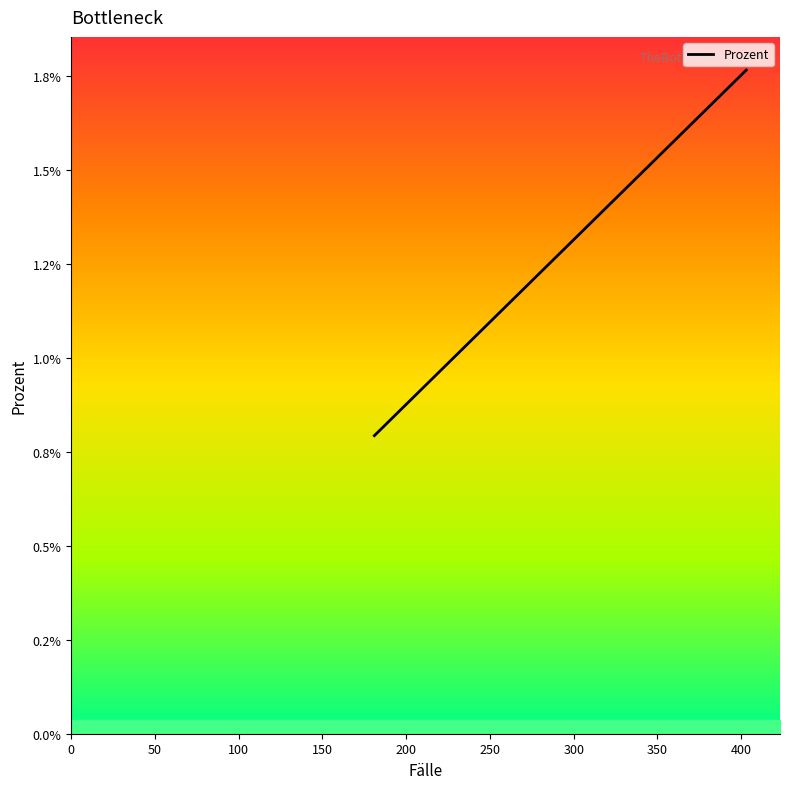

What position from the left is 200?

5